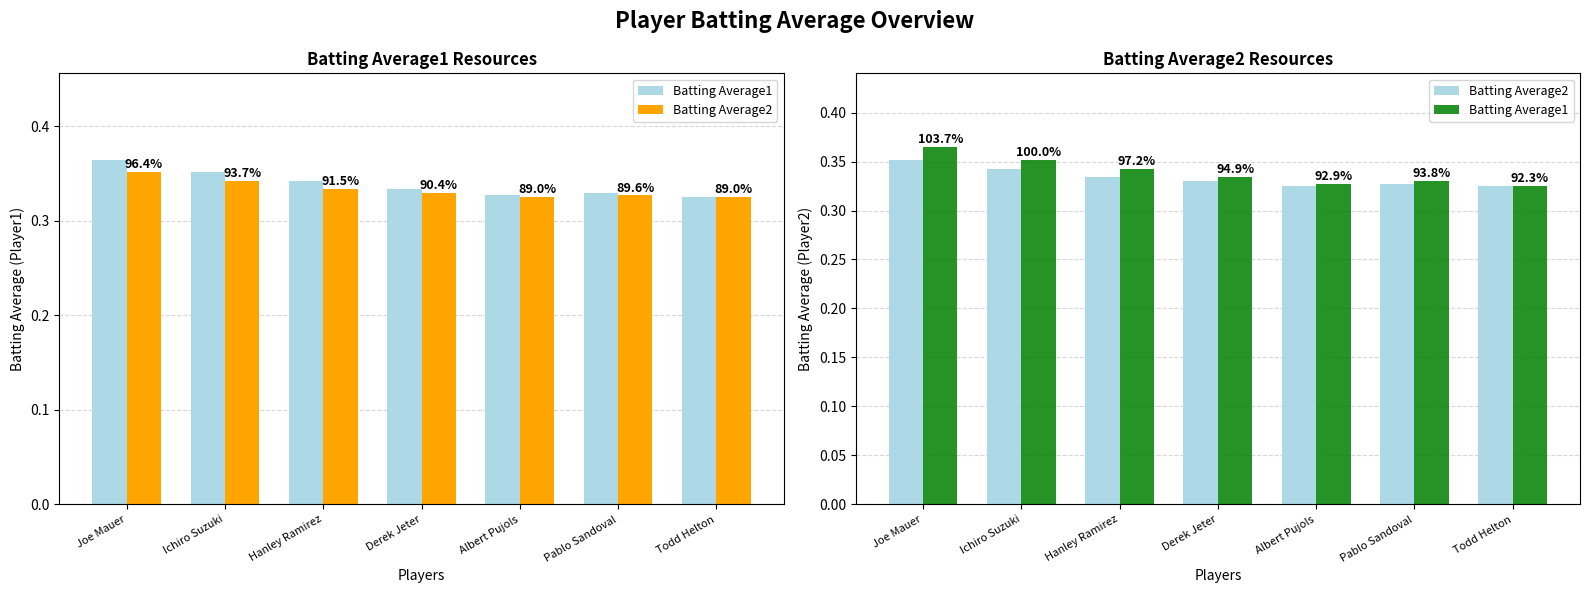

Does the chart contain any negative values?

No